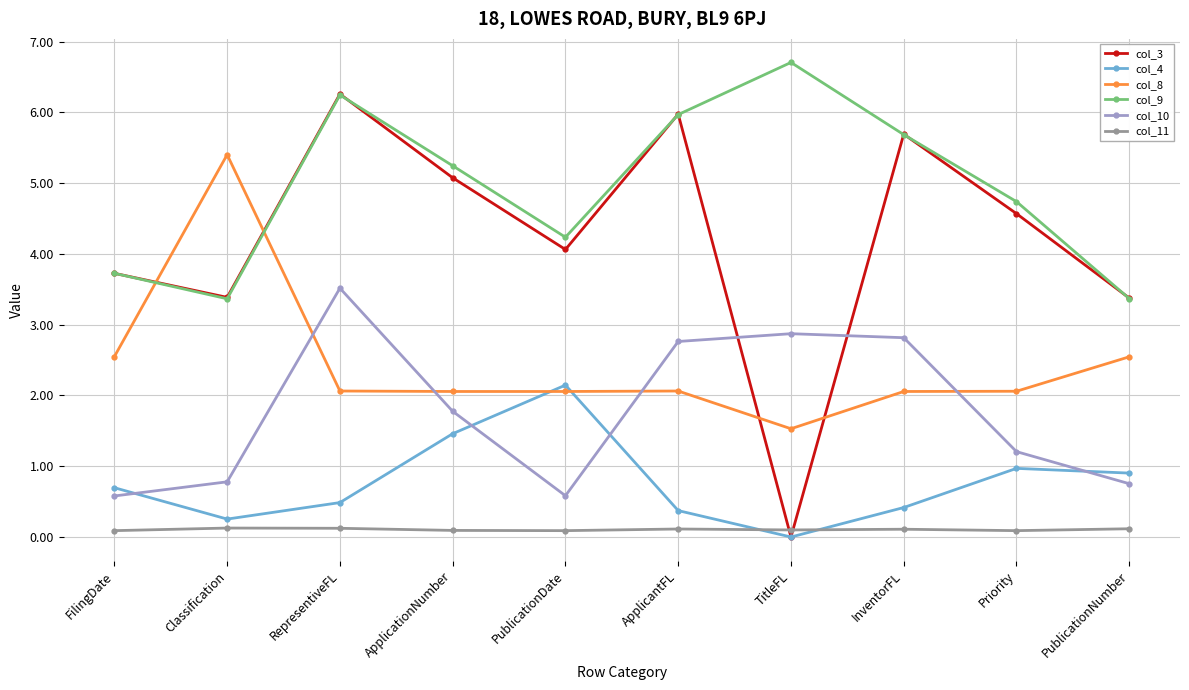

True or false: col_8 has a value of 2.5 at PublicationNumber.

True